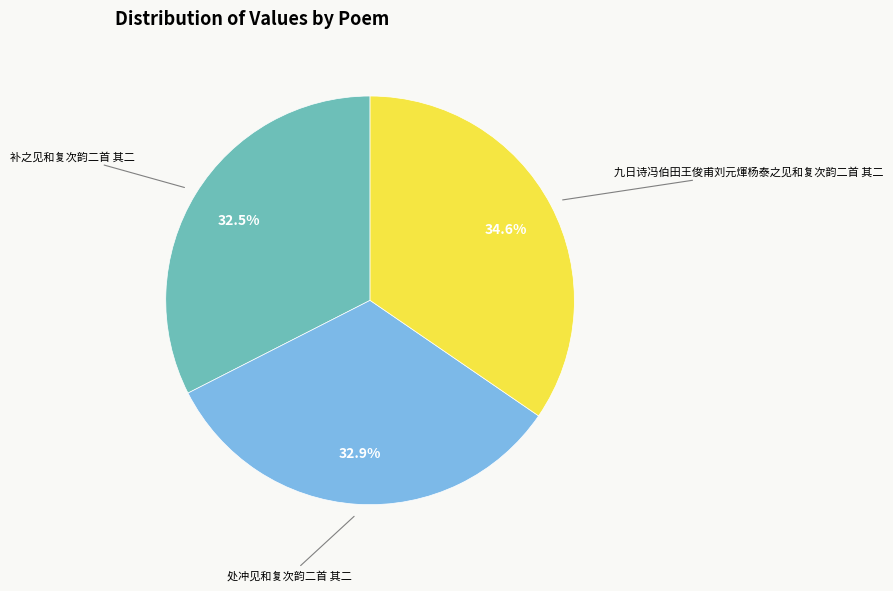

Is there any slice that represents more than half of the pie?

No